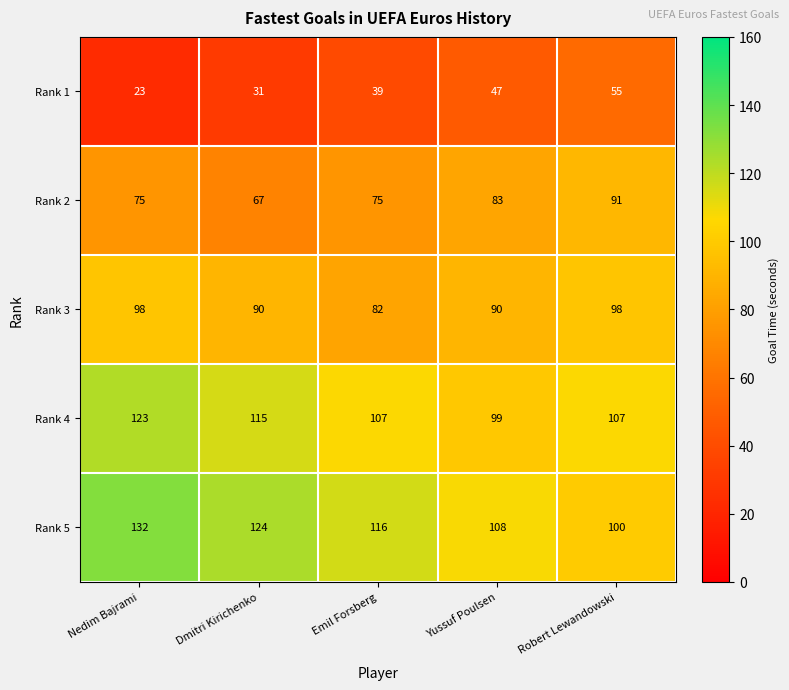

How many data points does each series have?

5